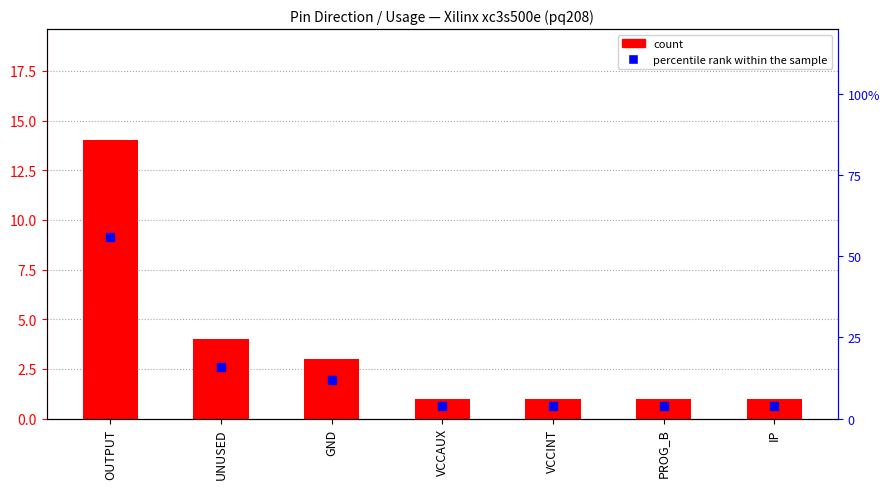

At which category is the sum across all series the highest?

OUTPUT